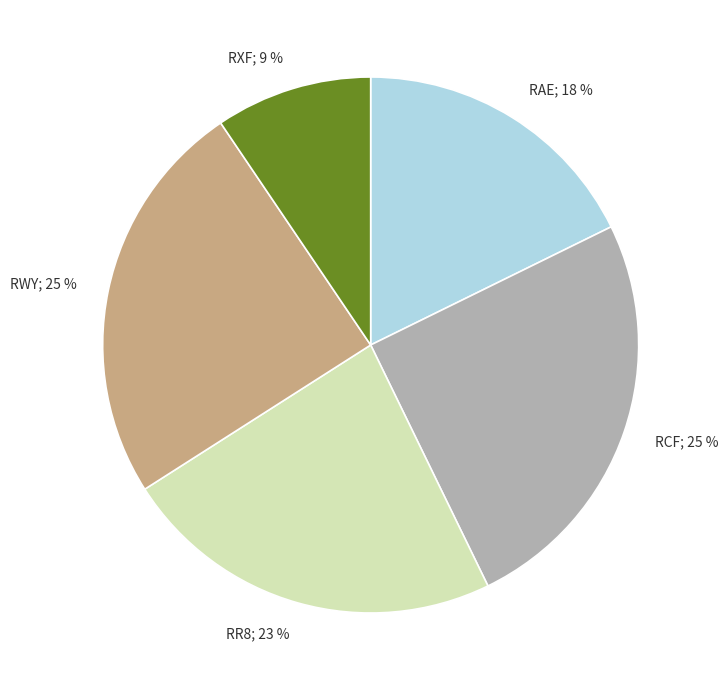

Does RWY account for over 50% of the chart?

No